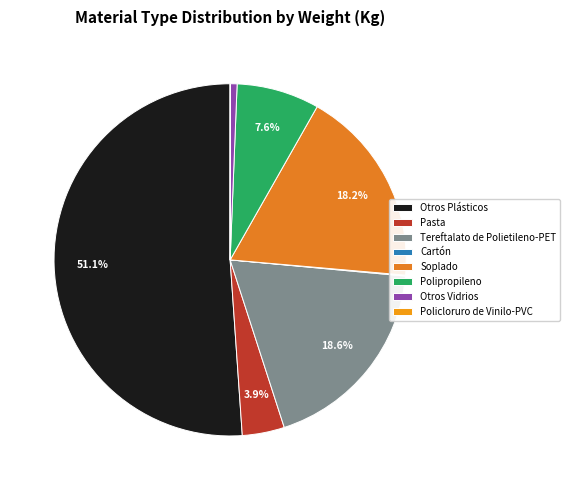

How many slices are in this pie chart?

8